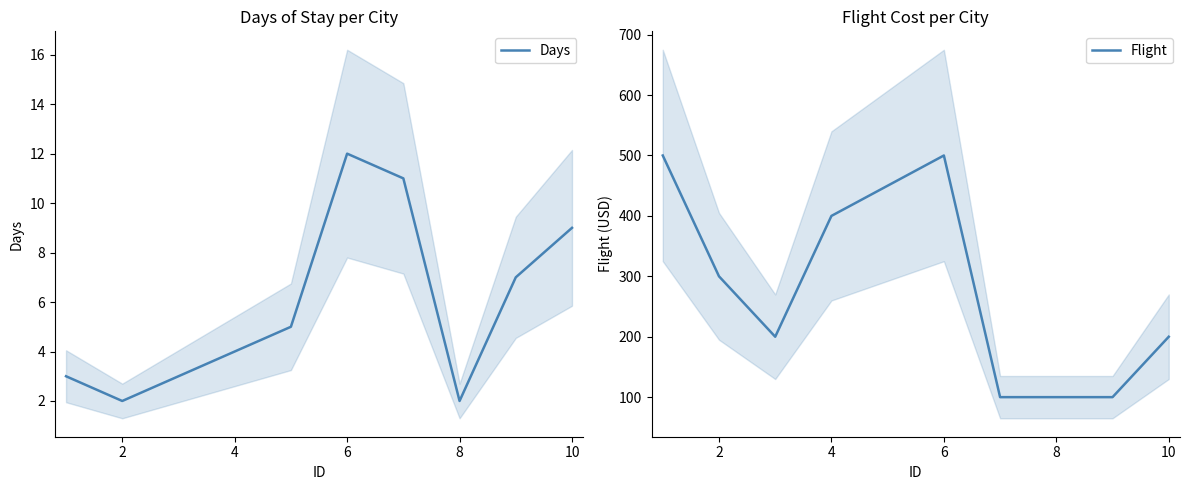

True or false: Flight and Days cross at least once.

False